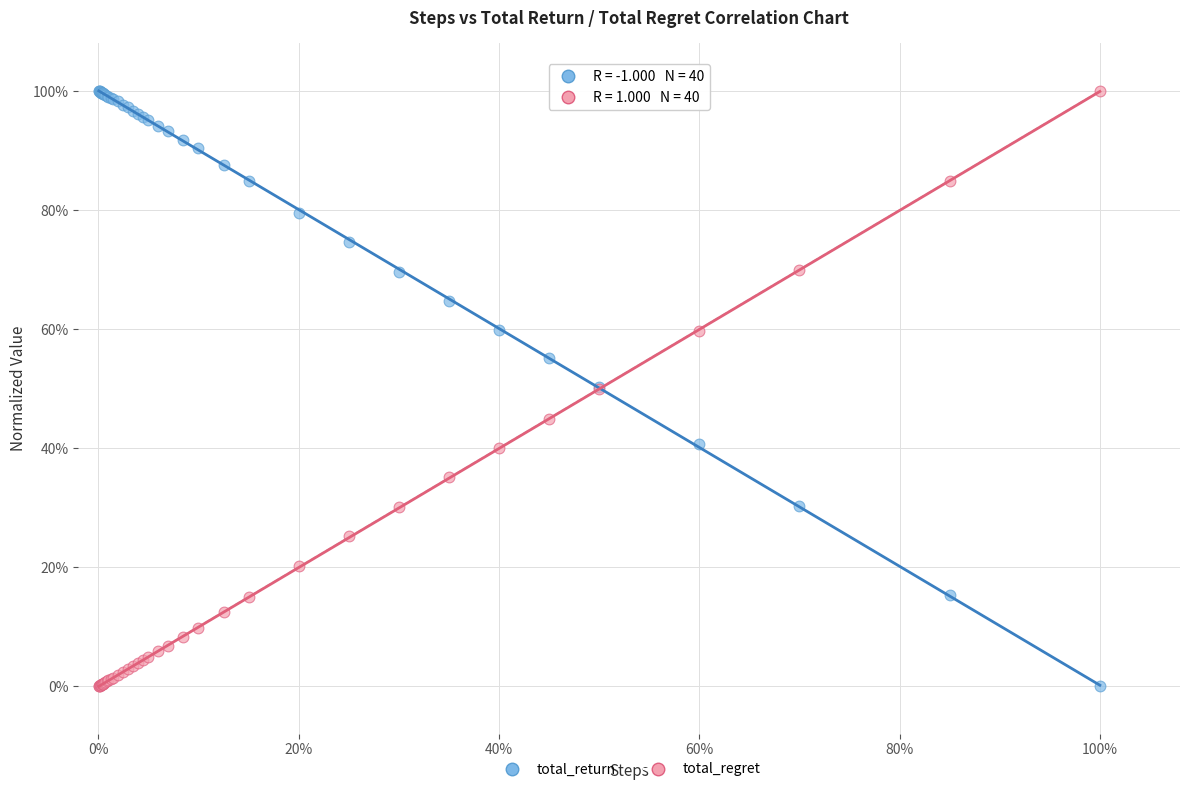

What are all the series names shown in the legend?

total_return, total_regret